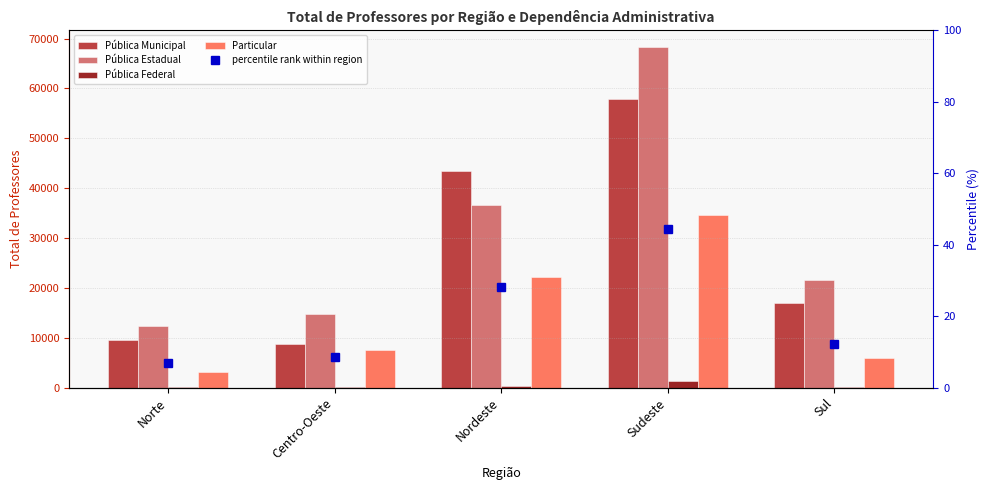

Is the value of Pública Estadual at Centro-Oeste greater than the value of Pública Federal at Centro-Oeste?

Yes